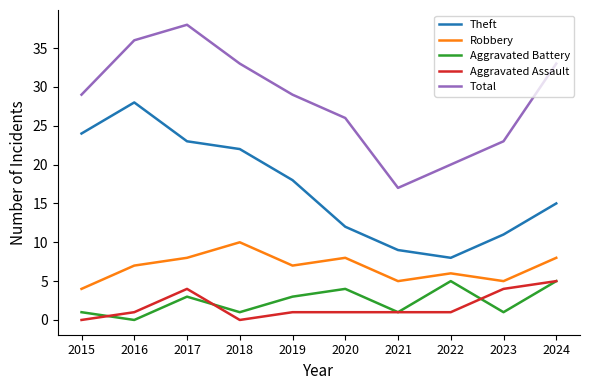

Which series has the largest range (max minus min)?

Total